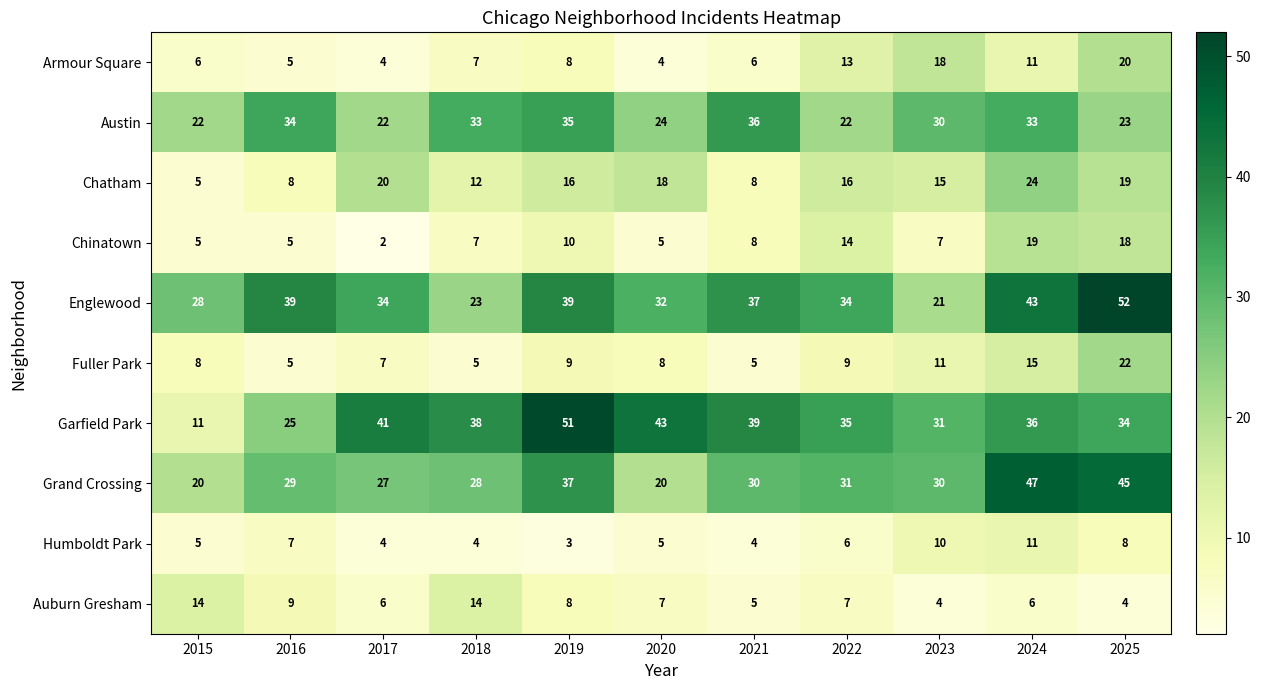

Which category has the lowest value in the Chinatown series?

2017